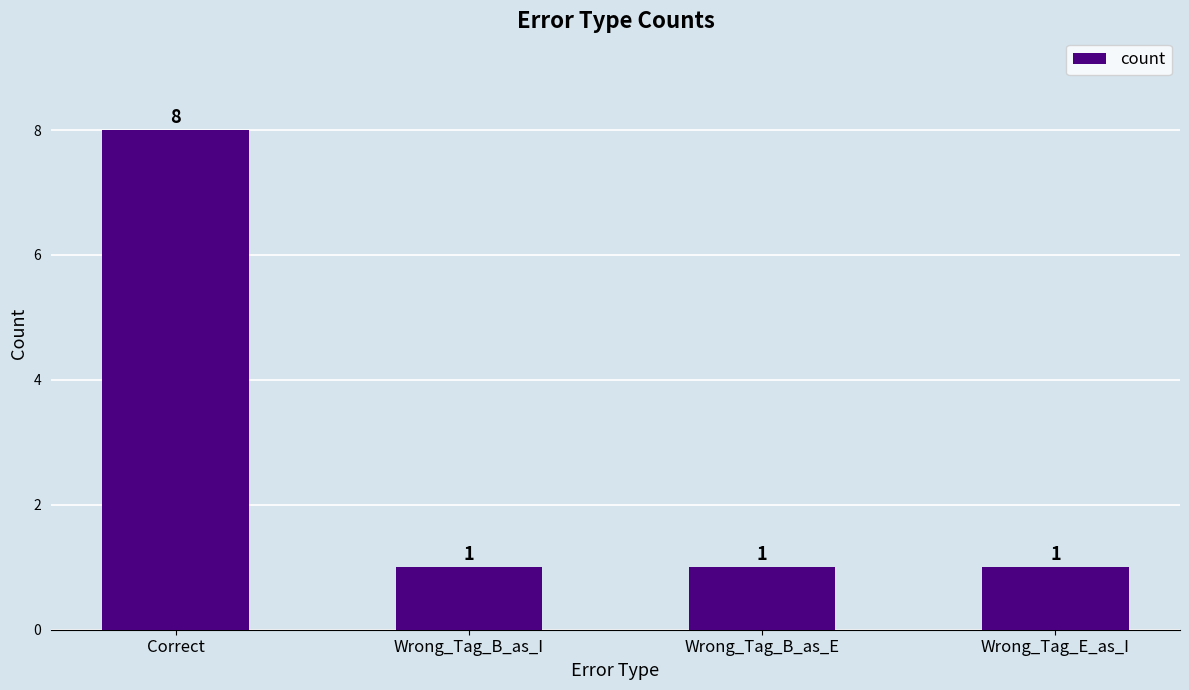

What is the label of the 4th bar from the left?

Wrong_Tag_E_as_I